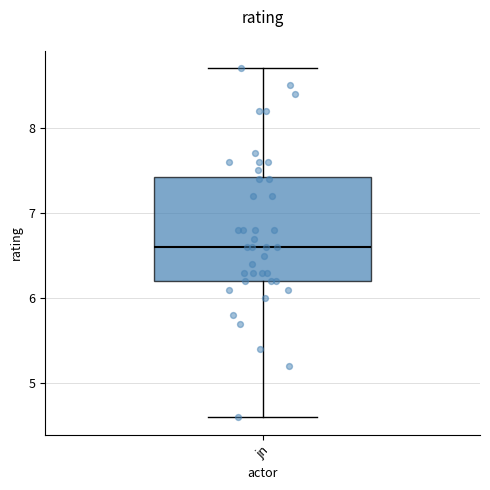

Read this box plot against the y-axis: the position of the median line, the range covered by the box, and the ends of both whiskers. The values are not printed on the chart, so give them approximately, as read against the axis.

median 6.6, box 6.2 to 7.4, whiskers 4.6 to 8.7